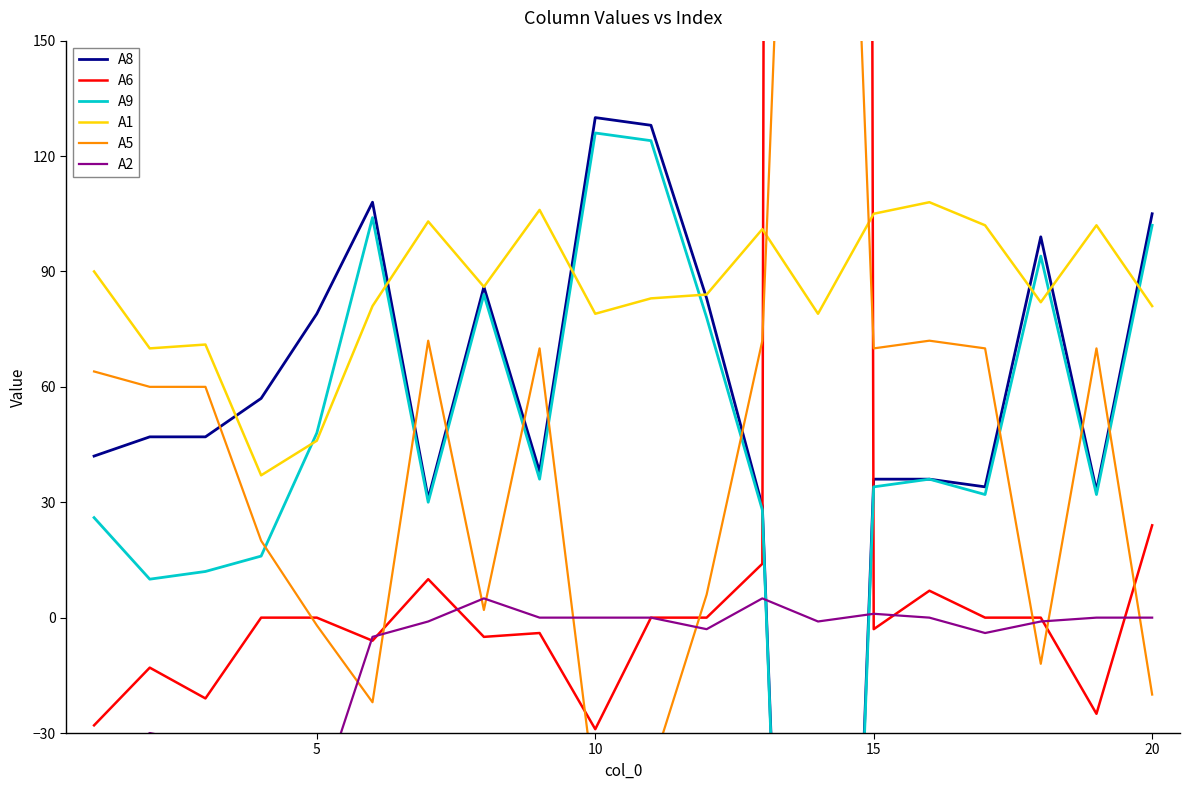

What is the greatest value displayed?

6339